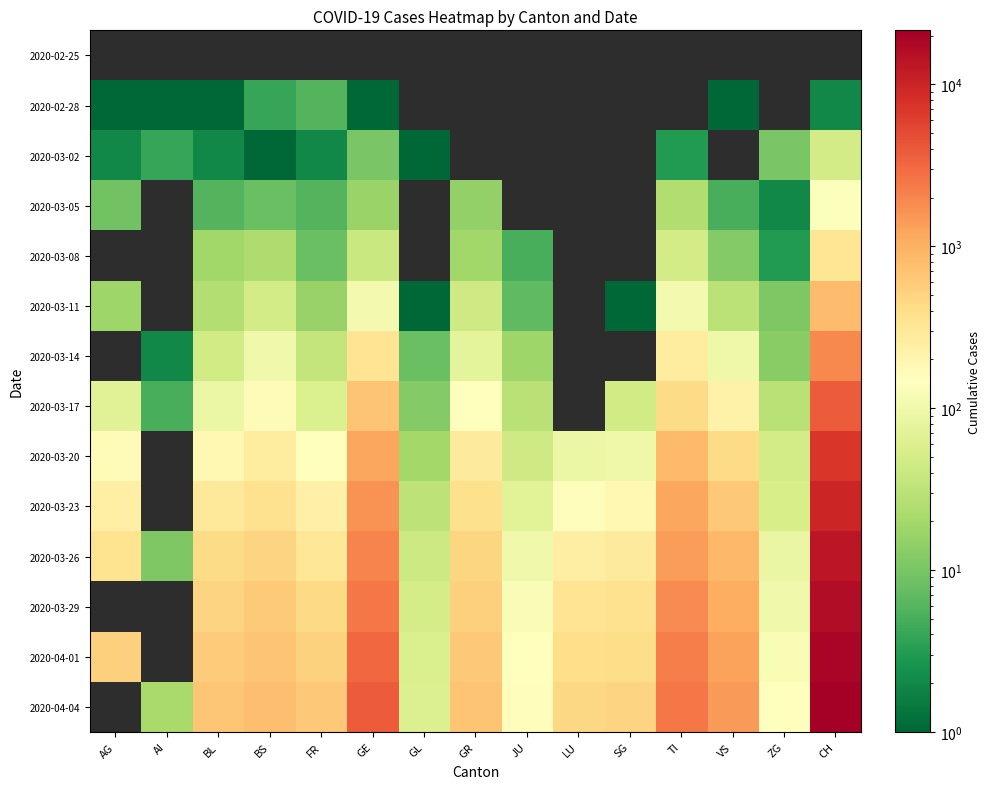

Rank the series by their maximum value, from lowest to highest.

2020-02-25, 2020-02-28, 2020-03-02, 2020-03-05, 2020-03-08, 2020-03-11, 2020-03-14, 2020-03-17, 2020-03-20, 2020-03-23, 2020-03-26, 2020-03-29, 2020-04-01, 2020-04-04